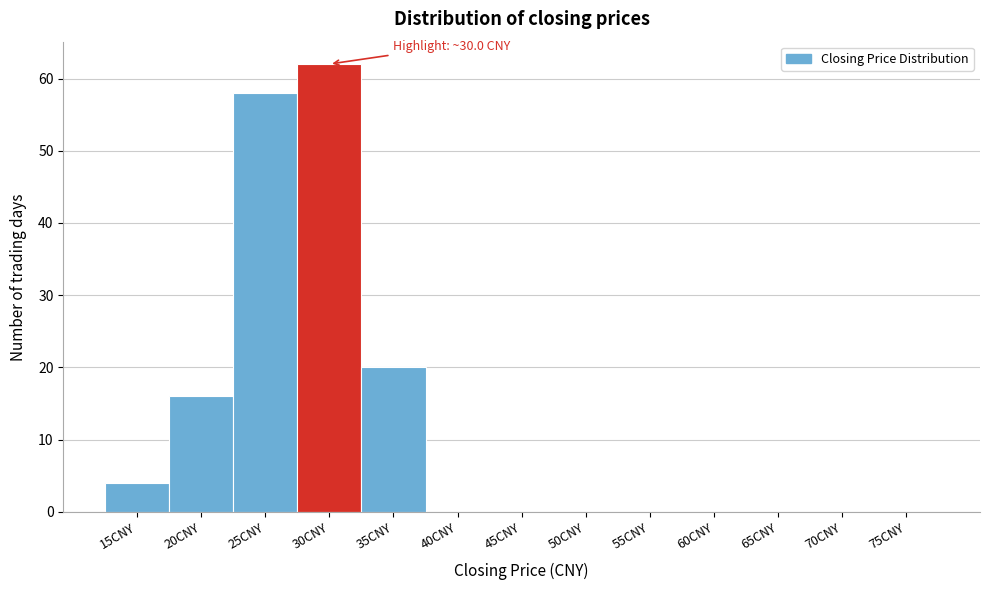

Reading right to left, list all the values displayed in this chart.

75CNY=0	70CNY=0	65CNY=0	60CNY=0	55CNY=0	50CNY=0	45CNY=0	40CNY=0	35CNY=20	30CNY=62	25CNY=58	20CNY=16	15CNY=4